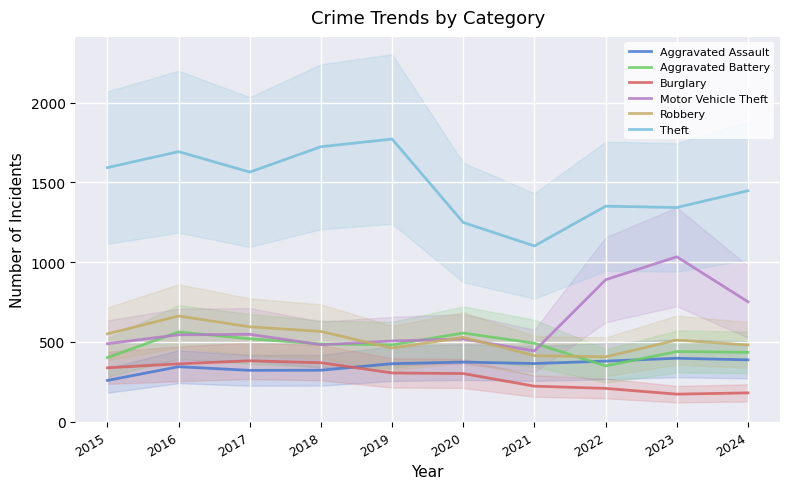

True or false: Motor Vehicle Theft and Theft cross at least once.

False